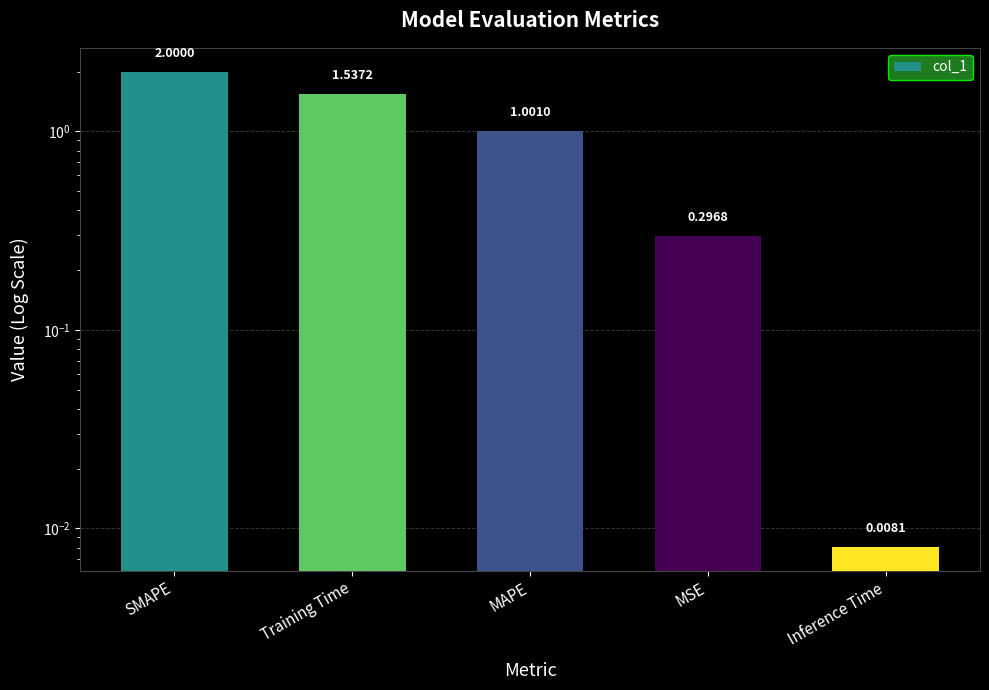

What is the label of the 4th bar from the left?

MSE